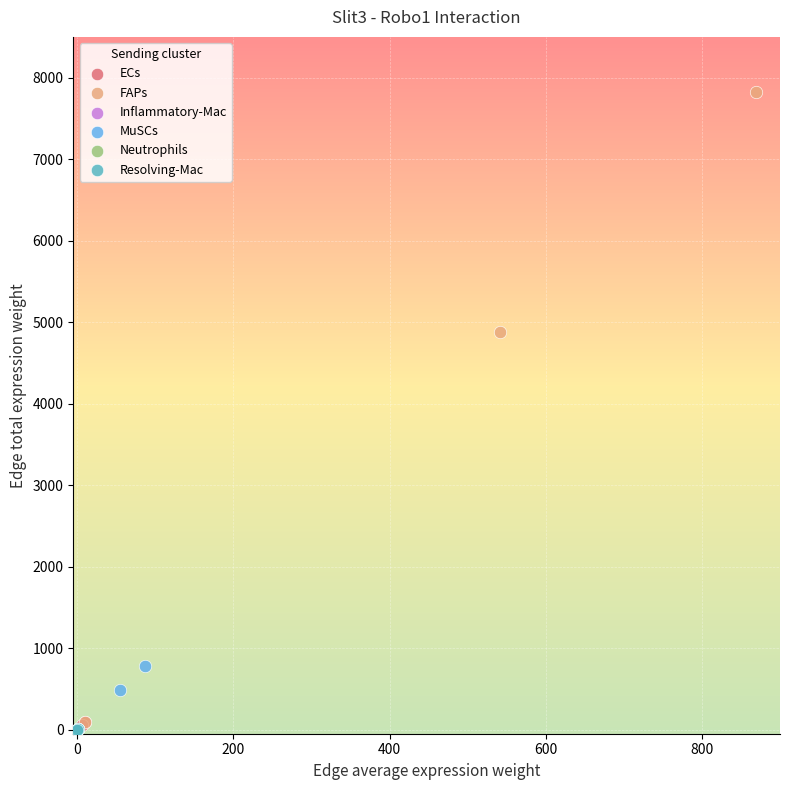

Which series contains the highest Y value?

FAPs